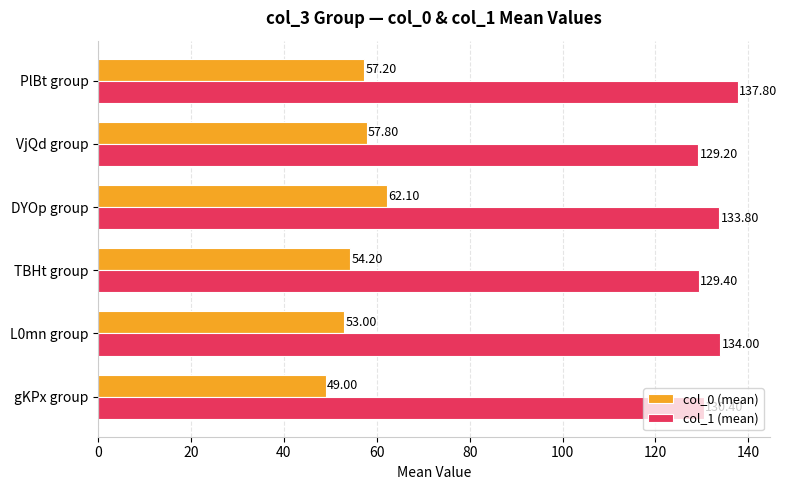

What is the spread (max minus min) of values at PlBt group?

80.6